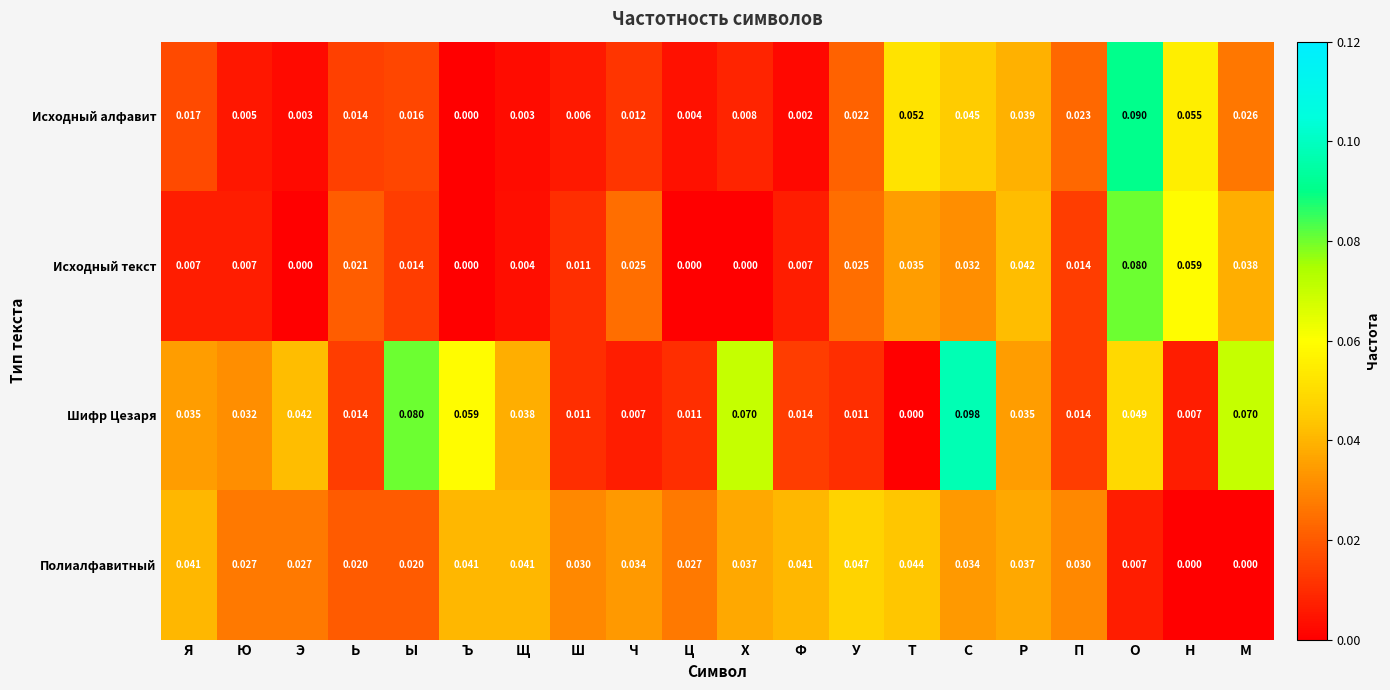

At which label is Шифр Цезаря closest to 0?

Т